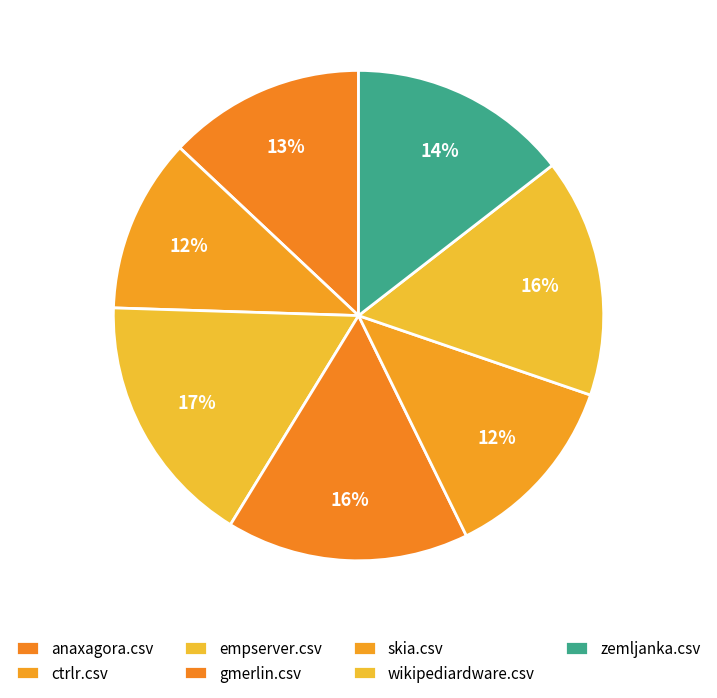

Count the number of slices in the pie.

7